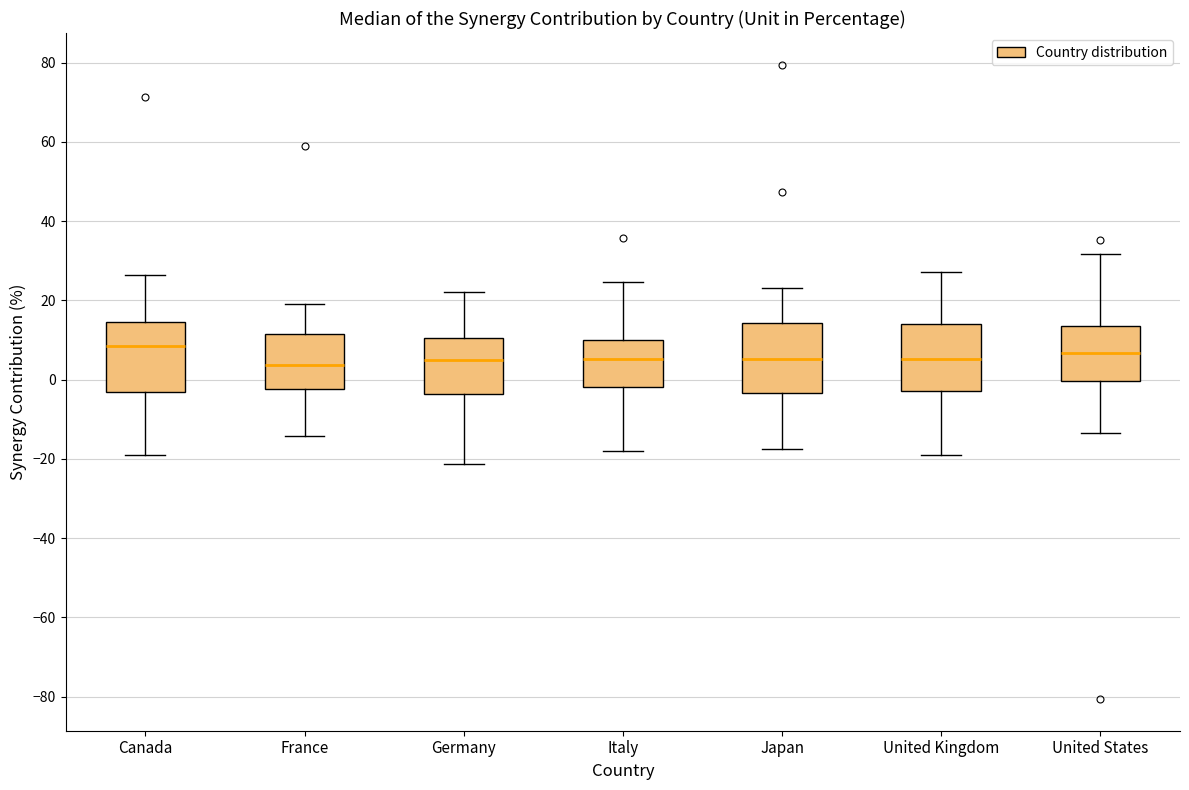

Reading left to right, read every box against the y-axis: the position of its median line, the range the box covers, and the ends of its whiskers. The values are not printed on the chart, so give them approximately, as read against the axis.

Canada: median 8, box -4 to 14, whiskers -20 to 26
France: median 4, box -2 to 12, whiskers -14 to 20
Germany: median 4, box -4 to 10, whiskers -22 to 22
Italy: median 6, box -2 to 10, whiskers -18 to 24
Japan: median 6, box -4 to 14, whiskers -18 to 24
United Kingdom: median 6, box -2 to 14, whiskers -20 to 28
United States: median 6, box 0 to 14, whiskers -14 to 32